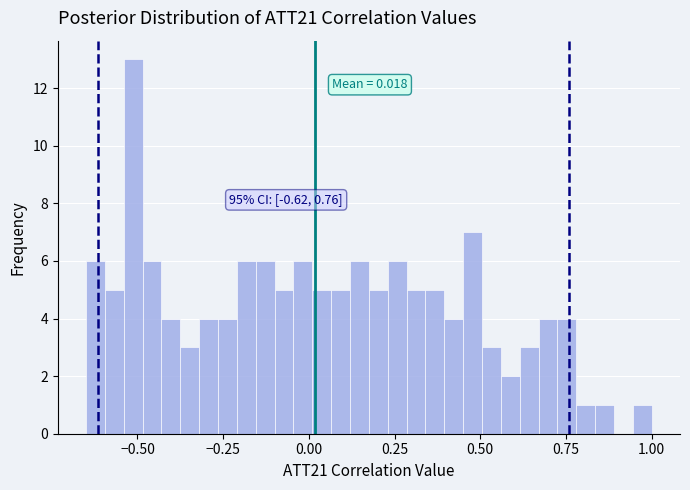

Read against the x-axis, roughly where is the centre of the tallest bar?

-0.50